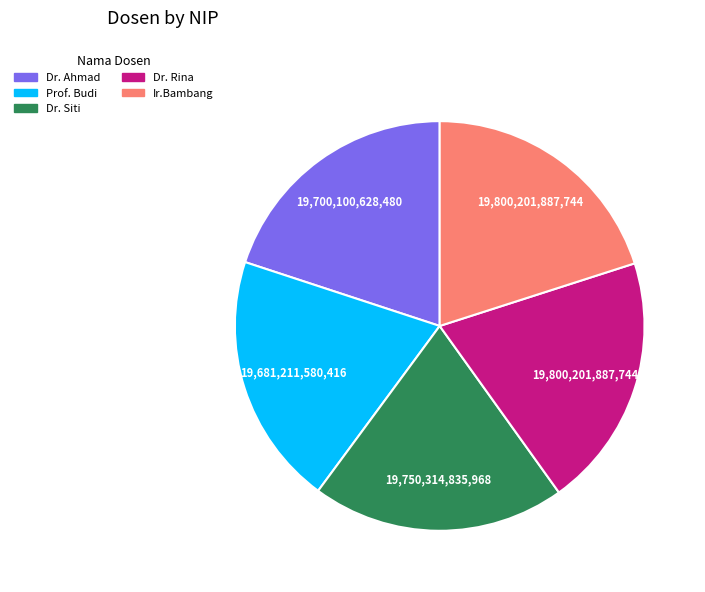

Approximately how many times larger is the value at Ir.Bambang compared to Dr. Rina?

1.0